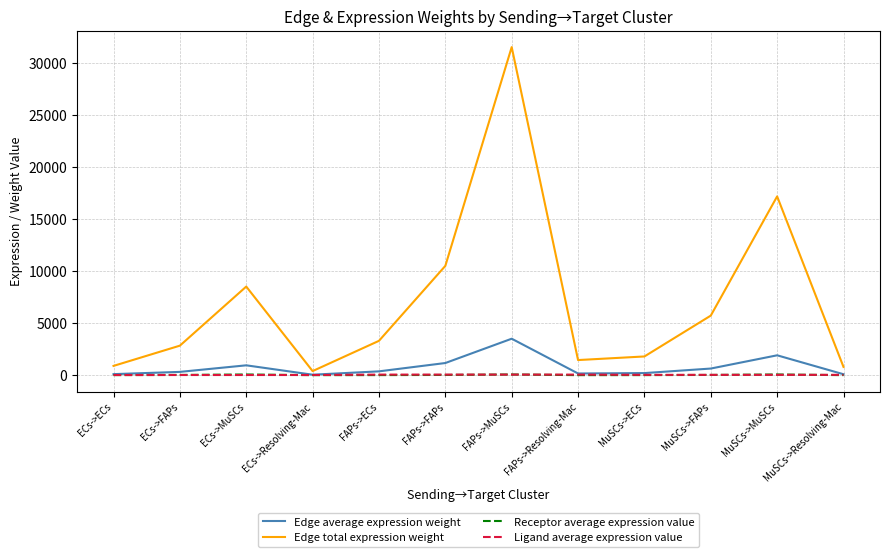

The Edge total expression weight series shows 5721.4 at MuSCs->FAPs. True or false?

True